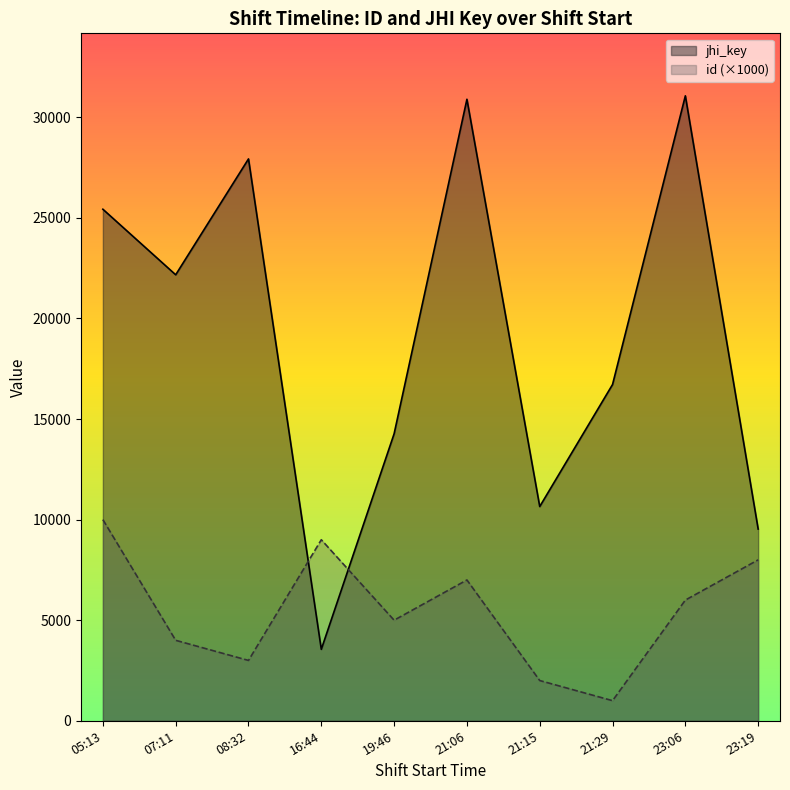

How many lines are shown in the chart?

2